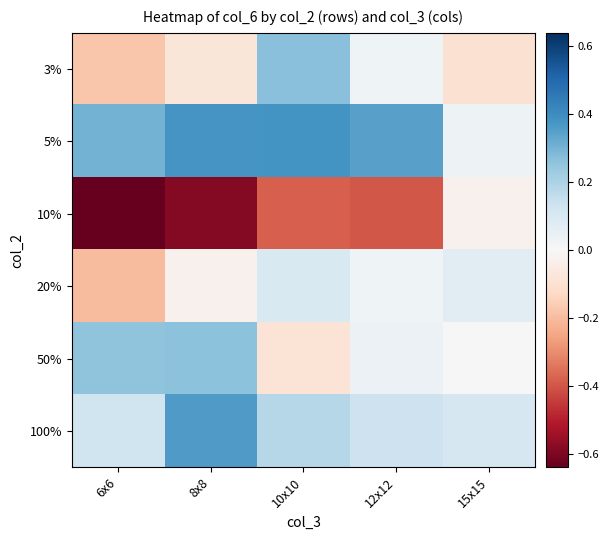

What is the difference between the highest and lowest values at 6x6?

0.9